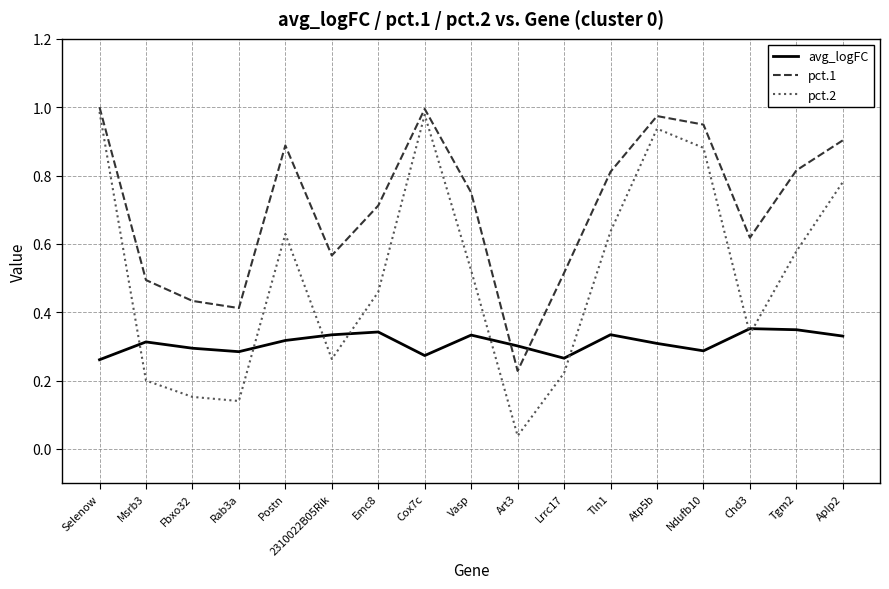

The value of pct.1 at Ndufb10 is 1.3. True or false?

False